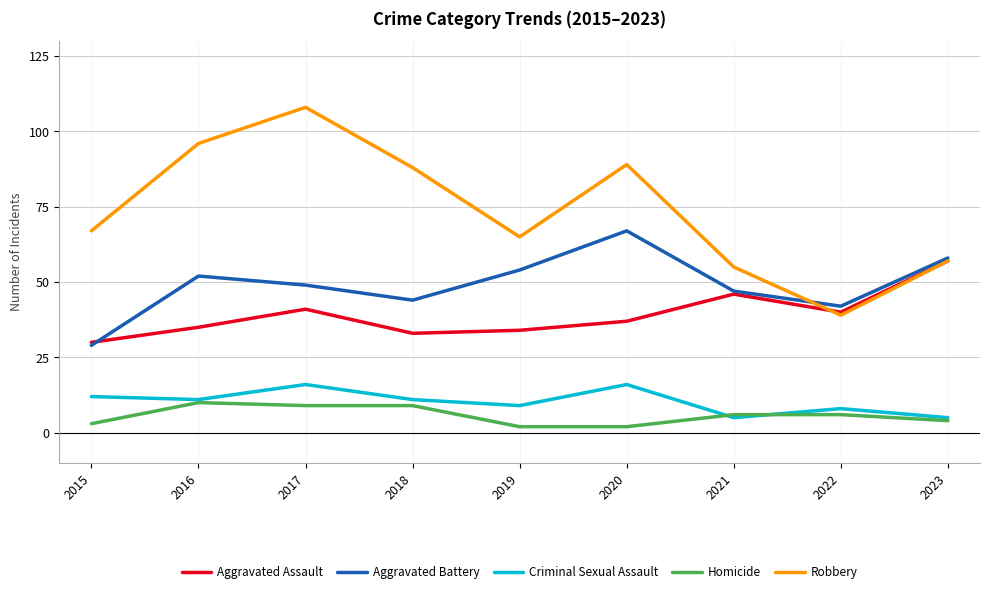

Which category has the lowest value in the Aggravated Battery series?

2015